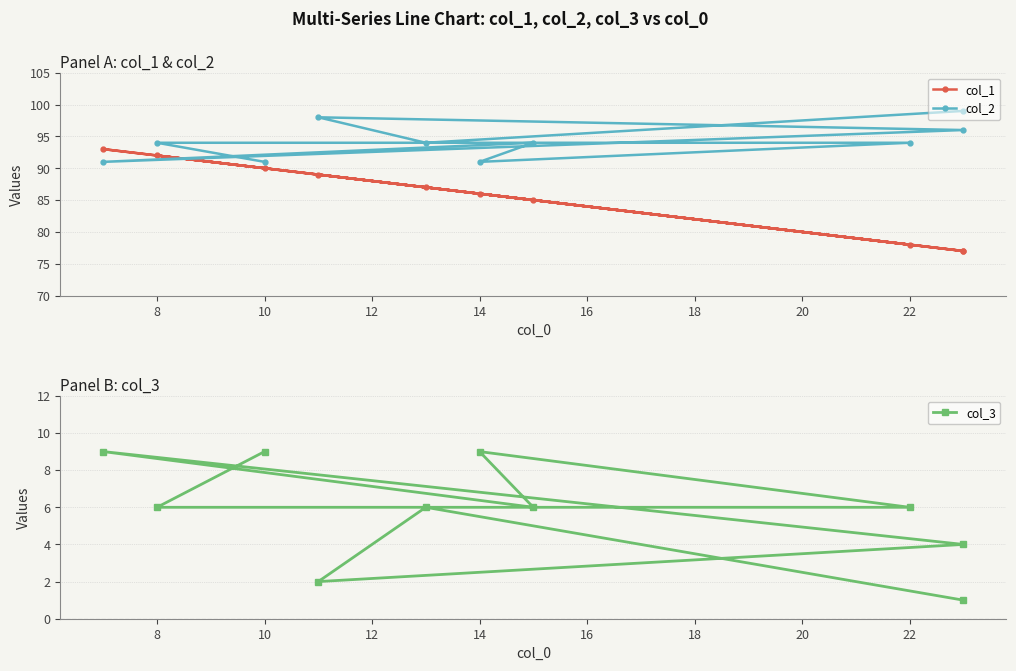

True or false: col_2 has more than 2 points higher than both neighbors.

False